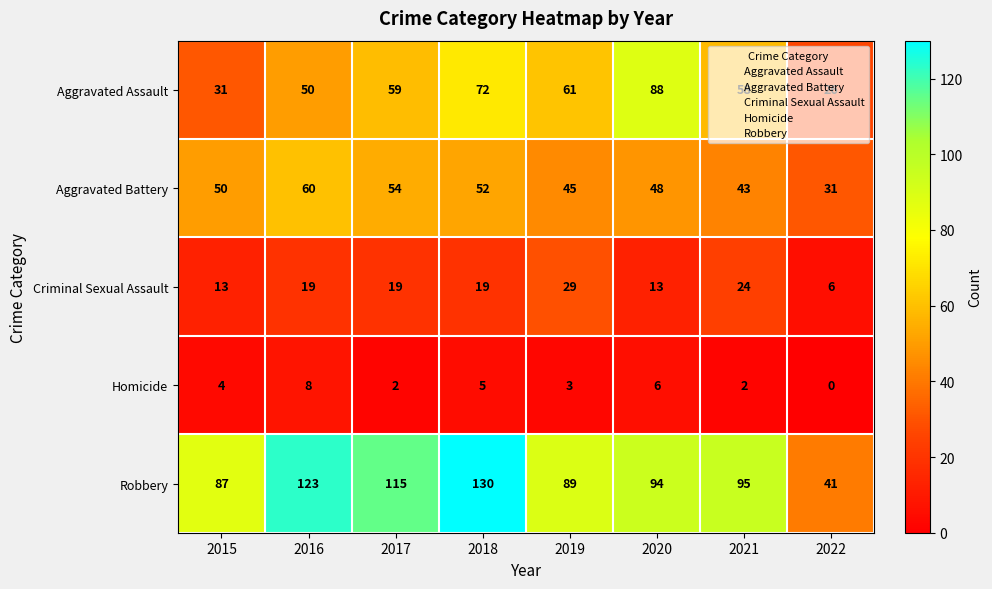

Where is Homicide nearest to the value 4?

2015